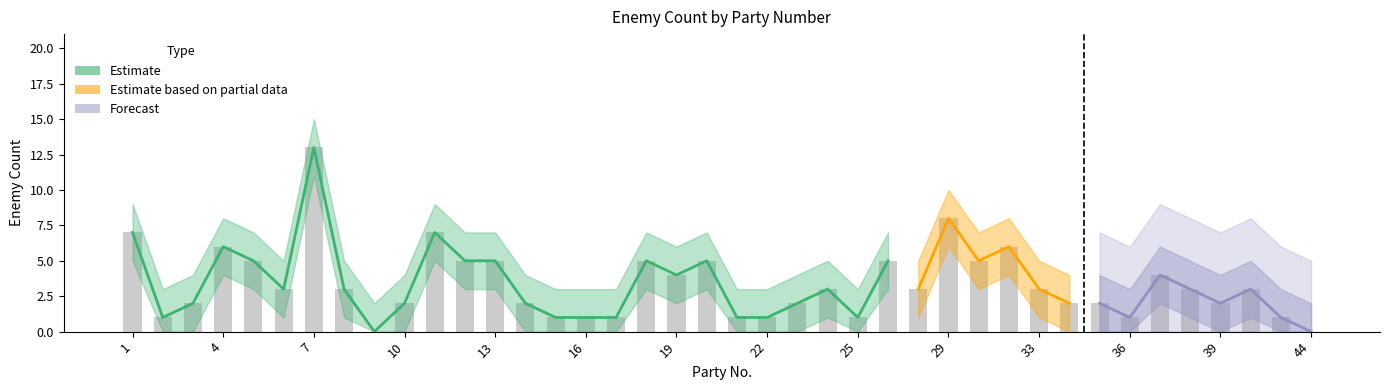

At which label does enemy_num_upper reach its minimum?

9